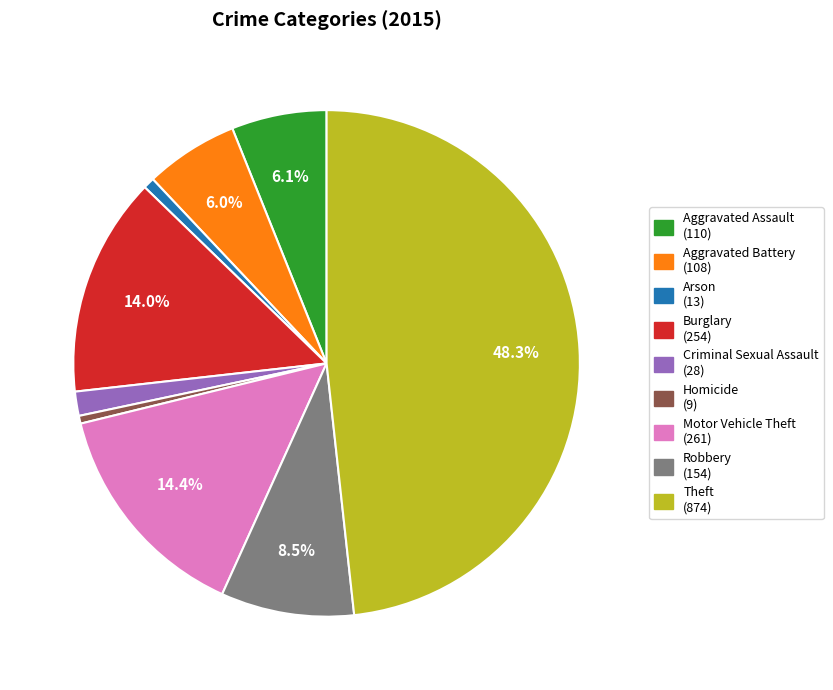

What percentage is the Burglary slice, to the nearest percent?

14%